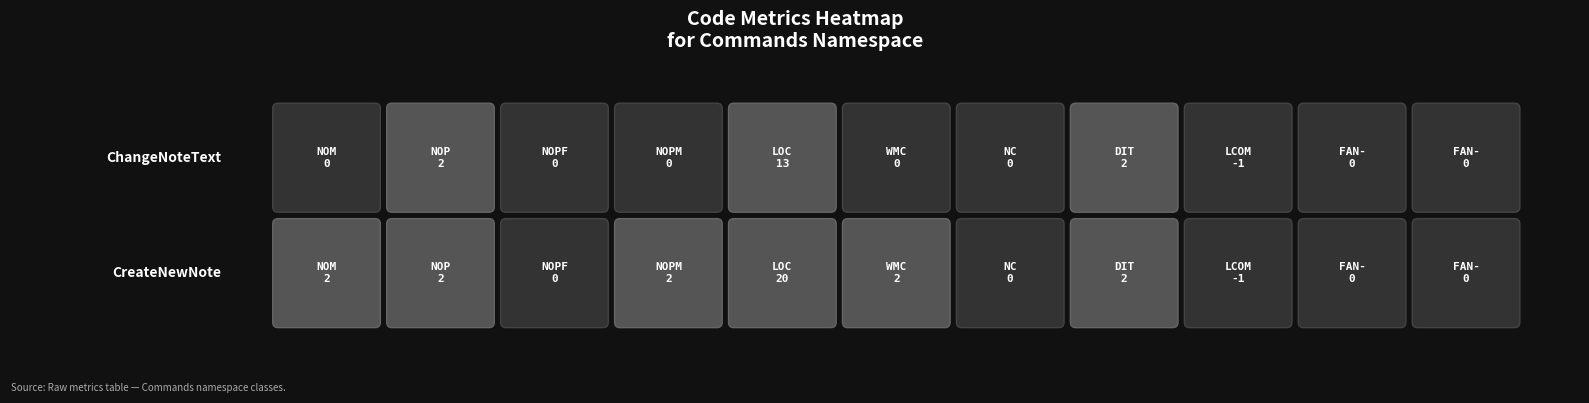

Rank the series by their average value, from highest to lowest.

CreateNewNote, ChangeNoteText